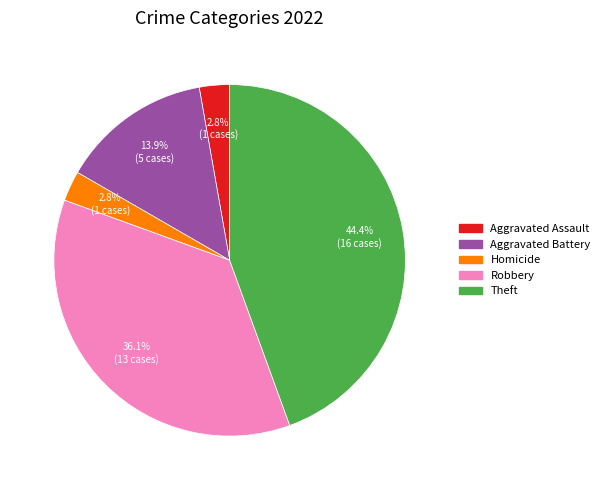

Is there a majority slice in this chart?

No